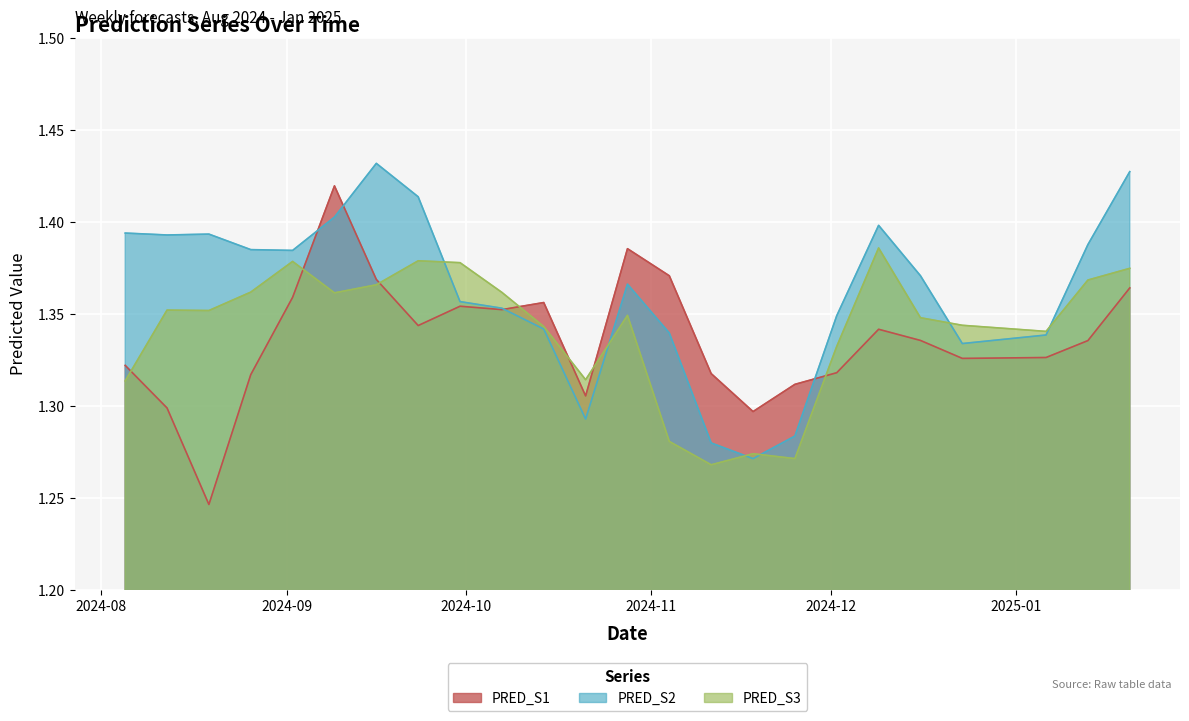

Reading left to right, extract all data points from this chart.

PRED_S1: 1.3	1.3	1.2	1.3	1.4	1.4	1.4	1.3	1.4	1.4	1.4	1.3	1.4	1.4	1.3	1.3	1.3	1.3	1.3	1.3	1.3	1.3	1.3	1.4
PRED_S2: 1.4	1.4	1.4	1.4	1.4	1.4	1.4	1.4	1.4	1.4	1.3	1.3	1.4	1.3	1.3	1.3	1.3	1.3	1.4	1.4	1.3	1.3	1.4	1.4
PRED_S3: 1.3	1.4	1.4	1.4	1.4	1.4	1.4	1.4	1.4	1.4	1.3	1.3	1.3	1.3	1.3	1.3	1.3	1.3	1.4	1.3	1.3	1.3	1.4	1.4